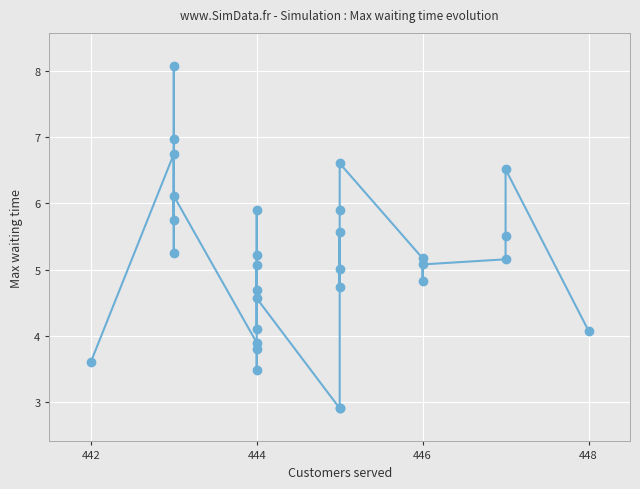

What is the minimum value shown in the chart?

2.9